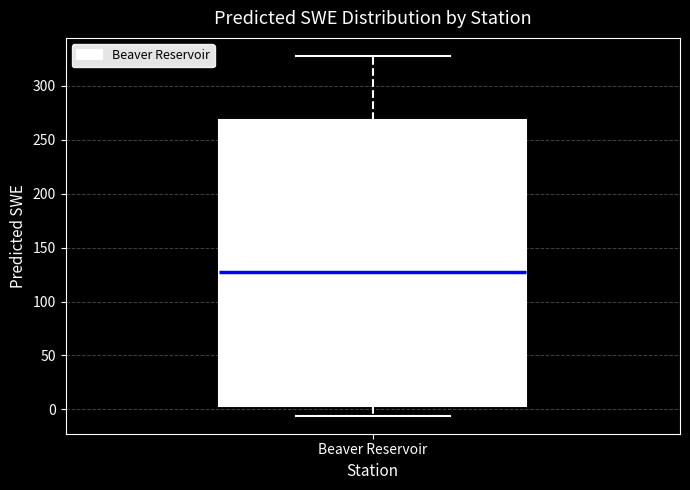

Transcribe this box plot: give where the median line is, the range the box spans, and where the two whiskers end, as read against the y-axis. The values are not printed on the chart, so give them approximately, as read against the axis.

median 130, box 5 to 270, whiskers -5 to 325